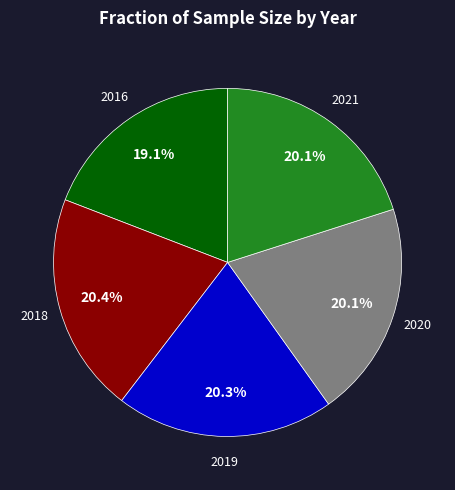

Is there any slice that represents more than half of the pie?

No